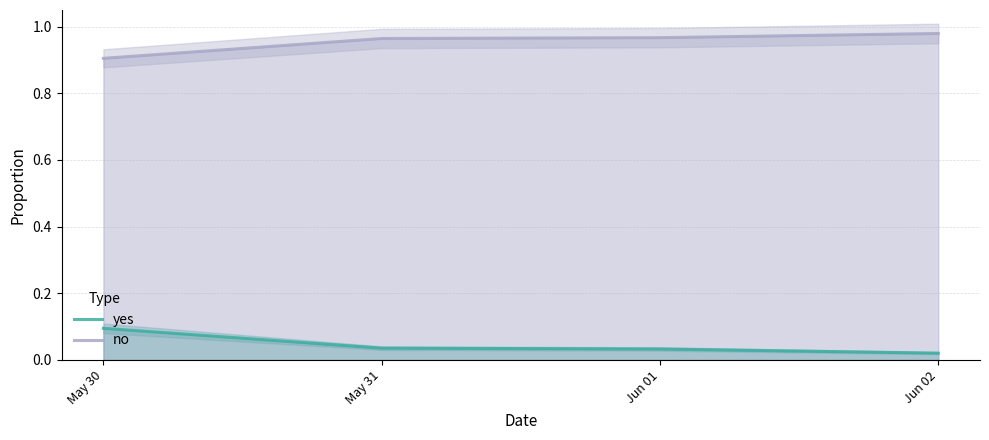

What is the total value across all series at Jun 02?

1.0